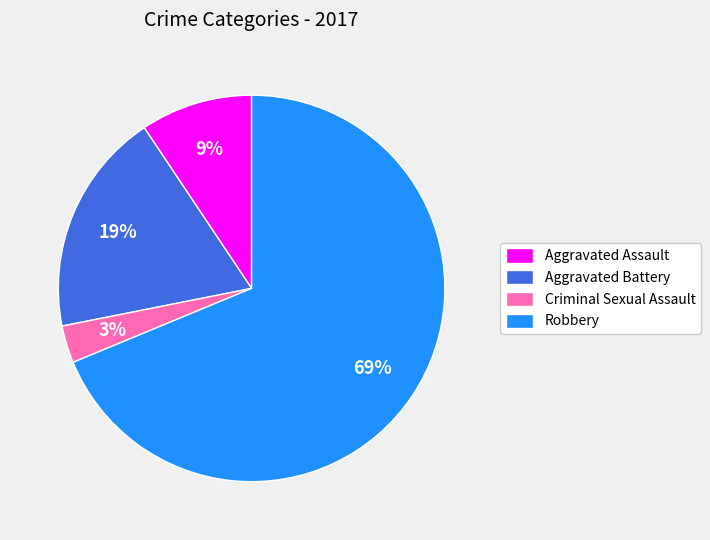

What is the largest slice in the pie chart?

Robbery